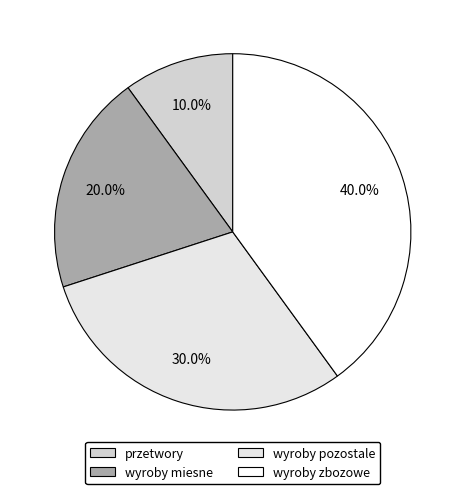

Is it true that wyroby miesne is 20% of the pie?

True